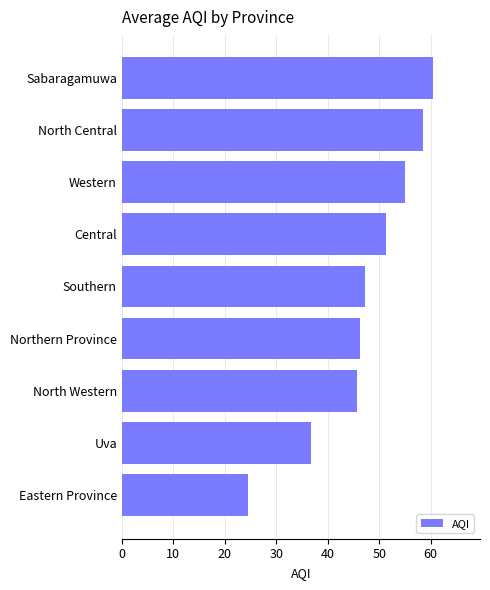

What is the change in value from Southern to Central?

+4.1